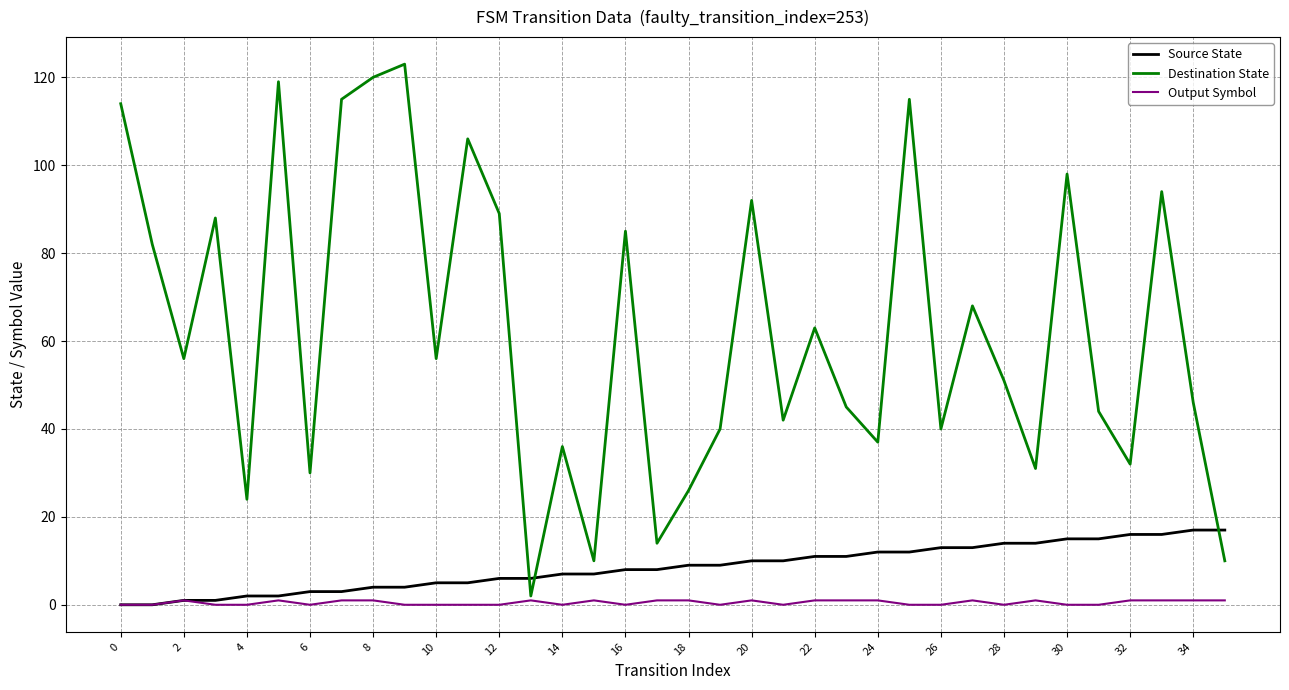

Reading left to right, transcribe all the data shown in this chart.

Source State: 0	0	1	1	2	2	3	3	4	4	5	5	6	6	7	7	8	8	9	9	10	10	11	11	12	12	13	13	14	14	15	15	16	16	17	17
Destination State: 114	82	56	88	24	119	30	115	120	123	56	106	89	2	36	10	85	14	26	40	92	42	63	45	37	115	40	68	51	31	98	44	32	94	46	10
Output Symbol: 0	0	1	0	0	1	0	1	1	0	0	0	0	1	0	1	0	1	1	0	1	0	1	1	1	0	0	1	0	1	0	0	1	1	1	1